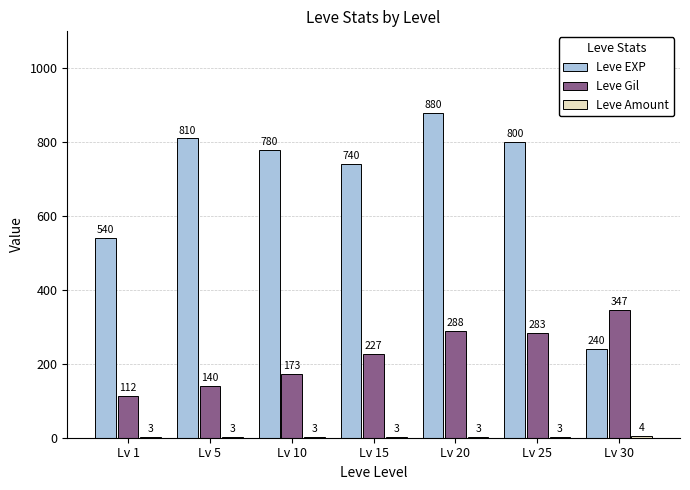

What is the maximum value shown in the chart?

880